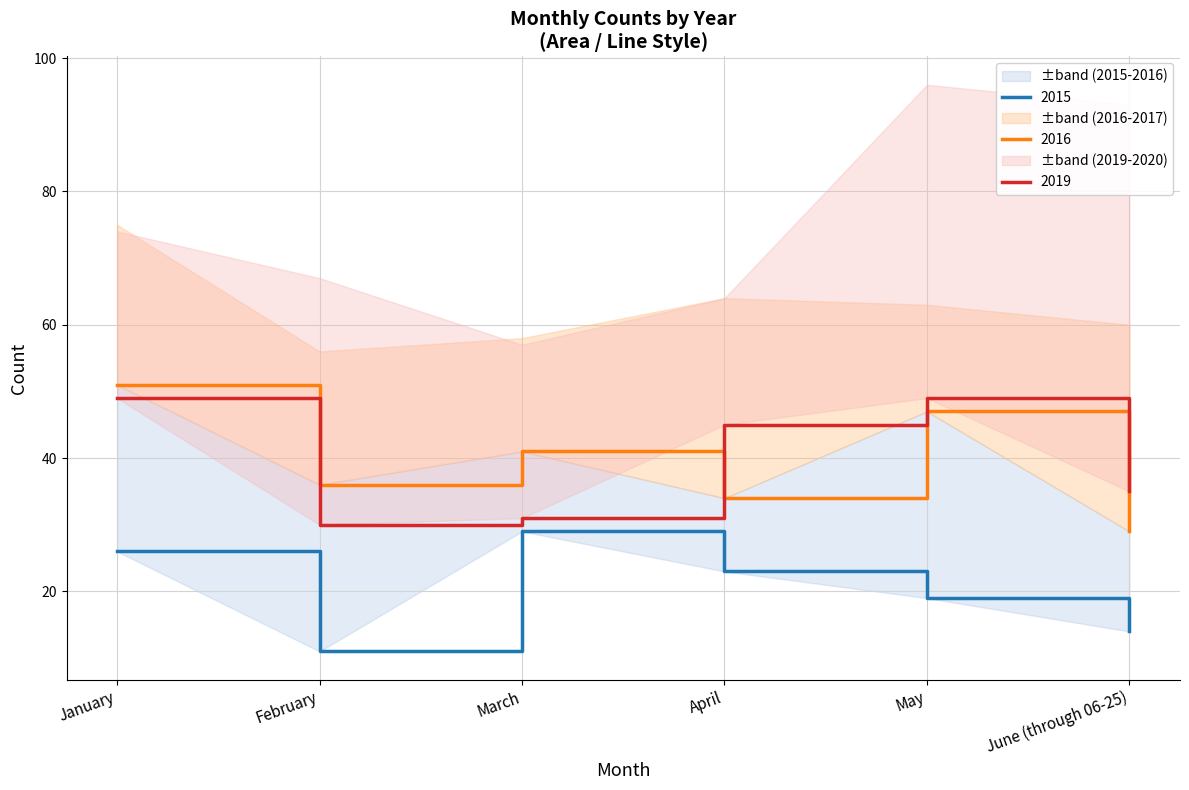

What is the minimum value for 2019?

30